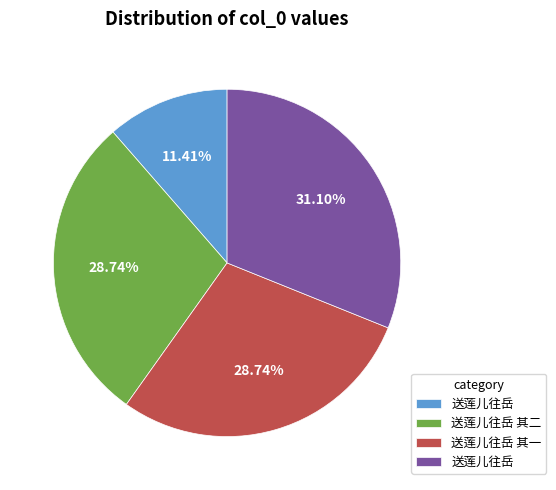

Does any single category account for the majority?

No